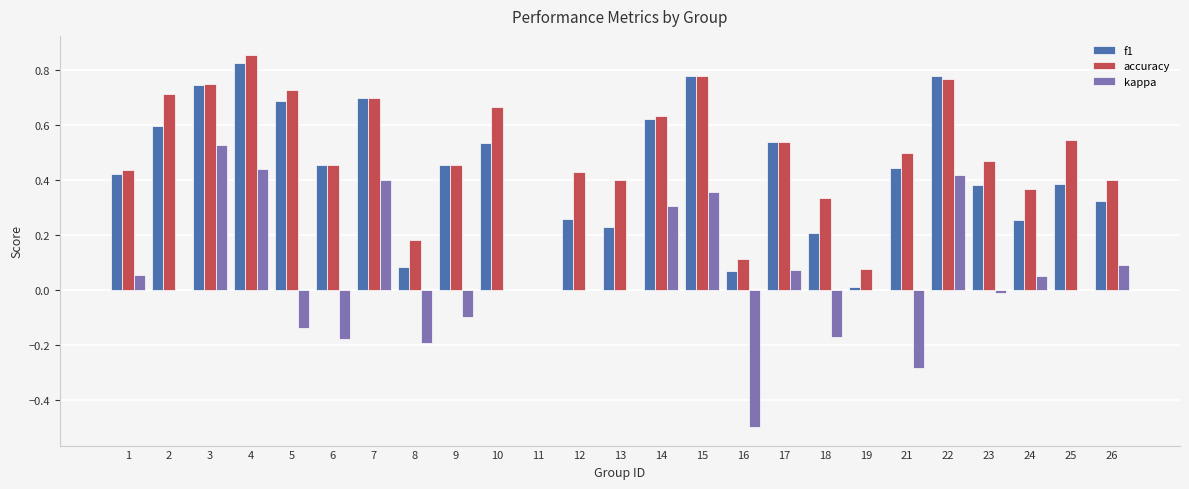

Which series changed the most between 4 and 13?

f1